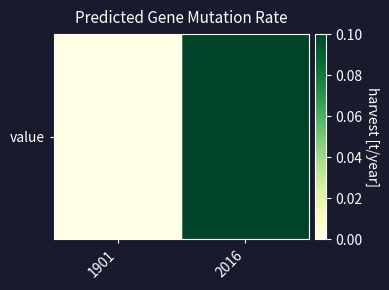

The chart shows a value of 0.1 at 2016. True or false?

True